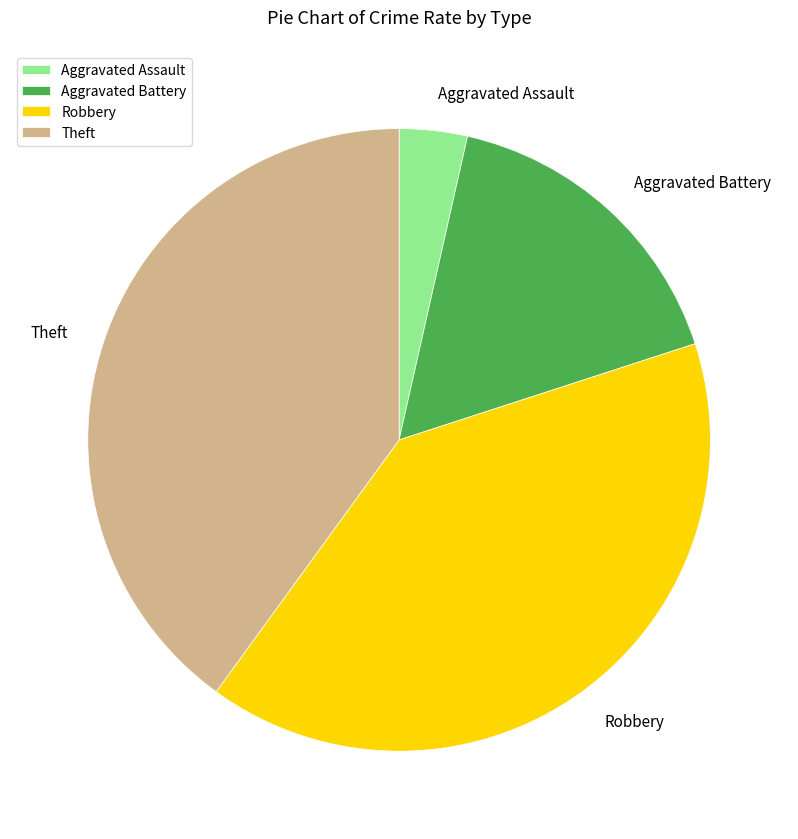

Do Aggravated Assault and Aggravated Battery together represent more than half of the pie?

No